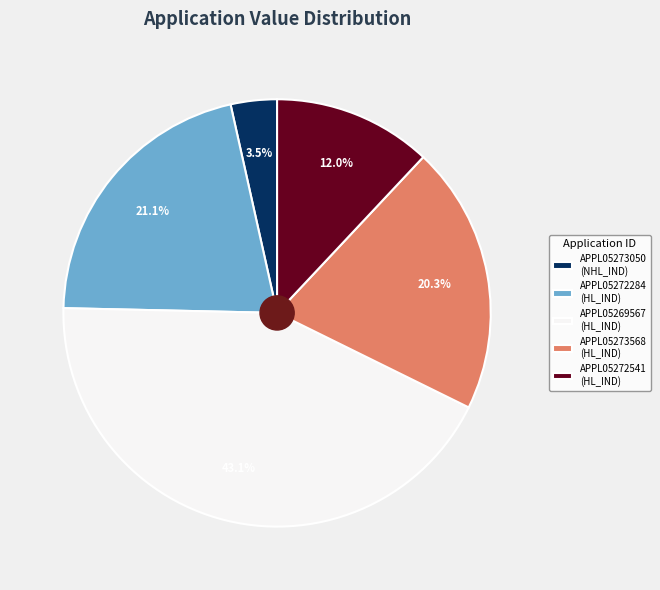

Is the sum of APPL05273568 (HL_IND) and APPL05272284 (HL_IND) greater than half?

No